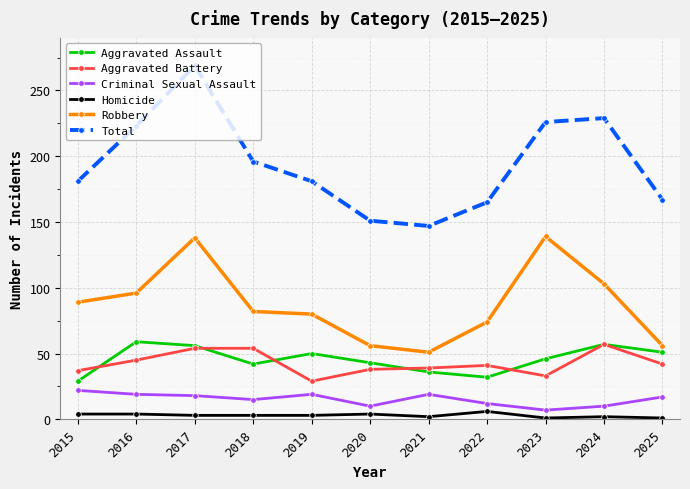

What is the total value across all series at 2016?

446